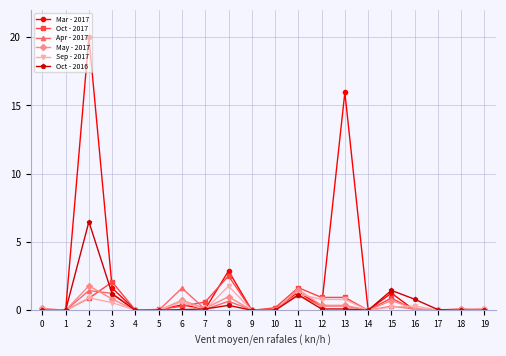

Where is Oct - 2016 nearest to the value 3?

15